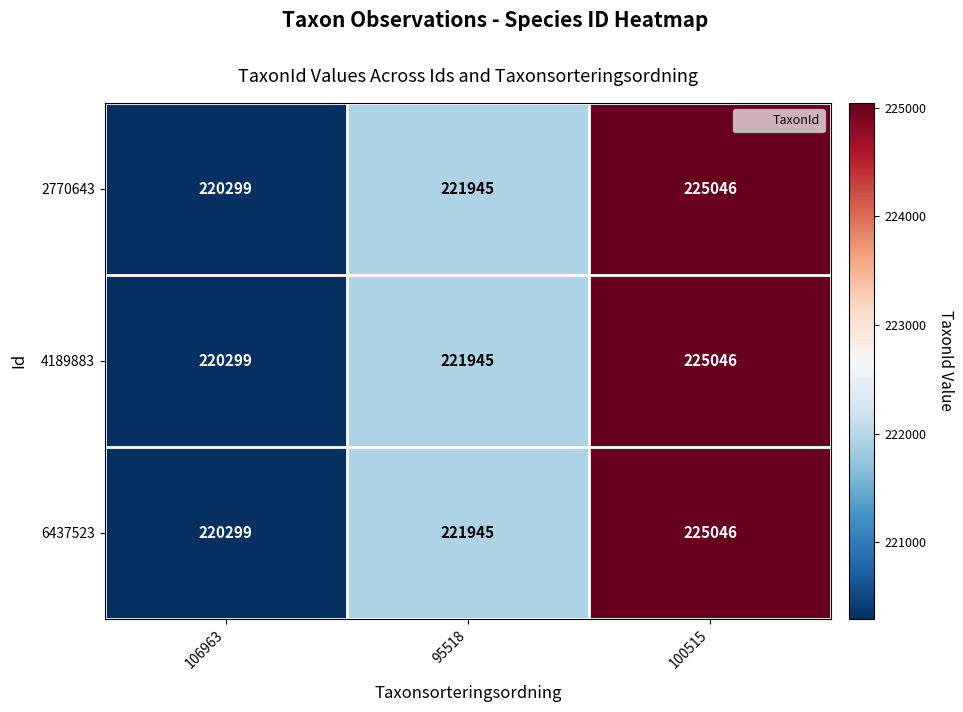

What is the approximate value of 6437523 at 100515, to the nearest 50?

225050